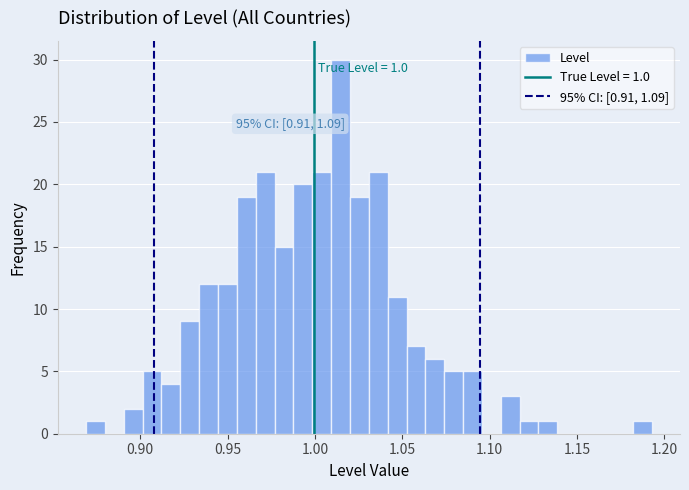

Around what value on the x-axis is the tallest bar? Give the approximate position of its centre, as read against the axis.

1.015